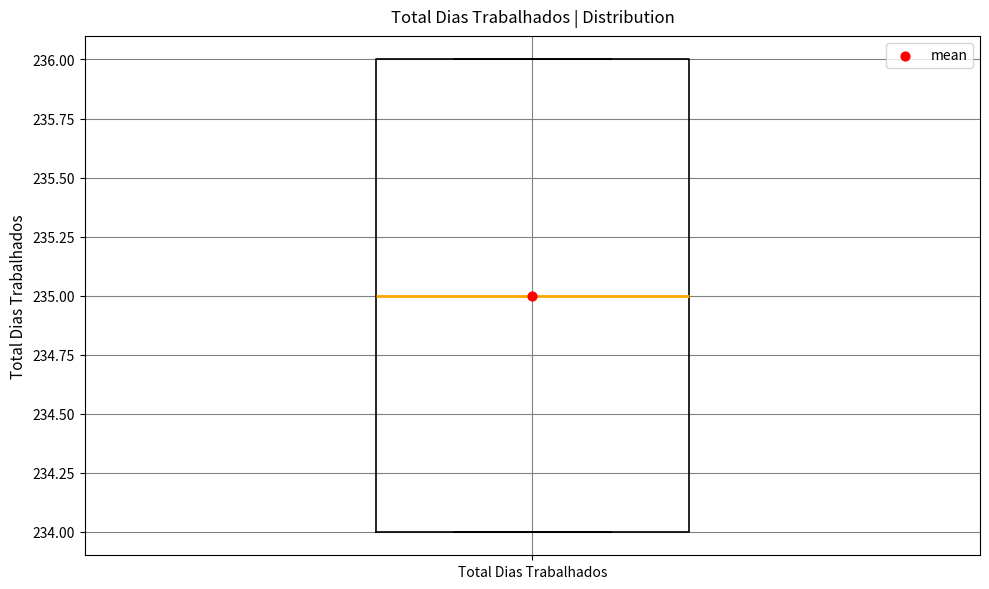

Transcribe this box plot: give where the median line is, the range the box spans, and where the two whiskers end, as read against the y-axis. The values are not printed on the chart, so give them approximately, as read against the axis.

median 235, box 234 to 236, whiskers 234 to 236